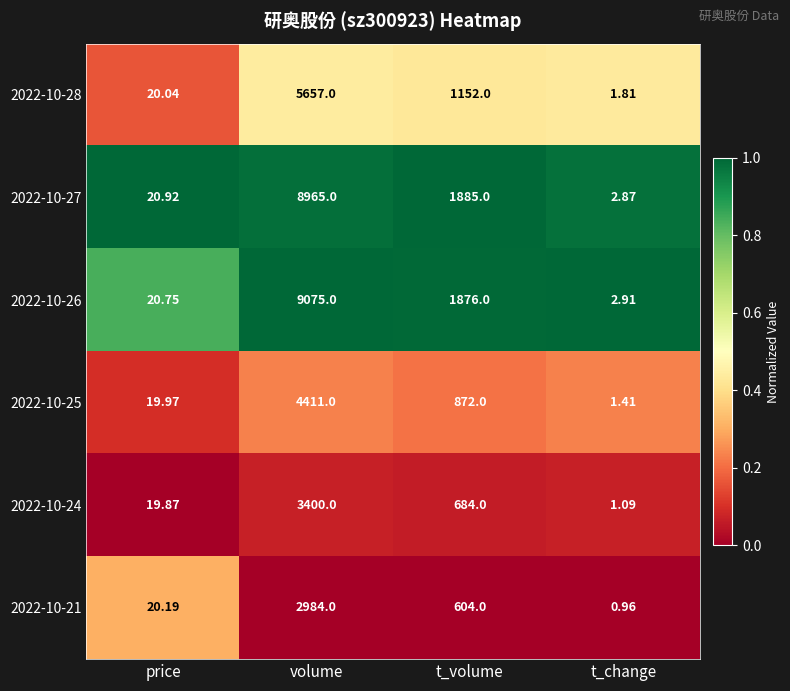

Which label corresponds to the smallest value in the chart?

t_change